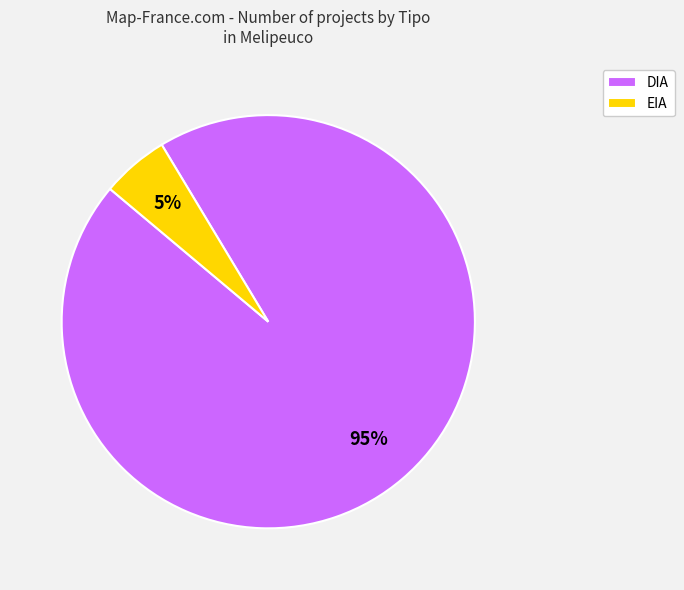

Rank the categories by value from lowest to highest.

EIA, DIA